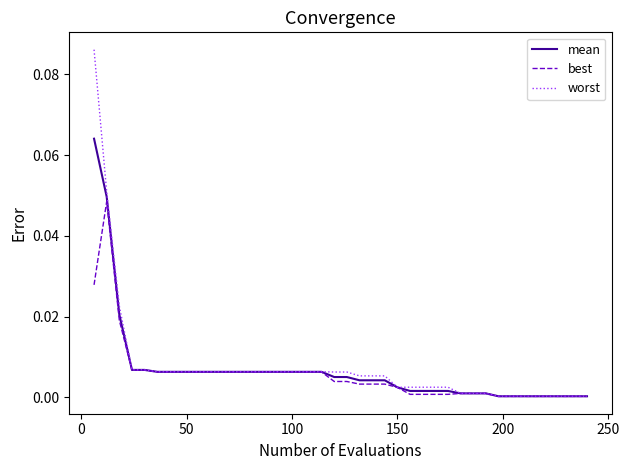

Which series has the widest spread of values?

worst